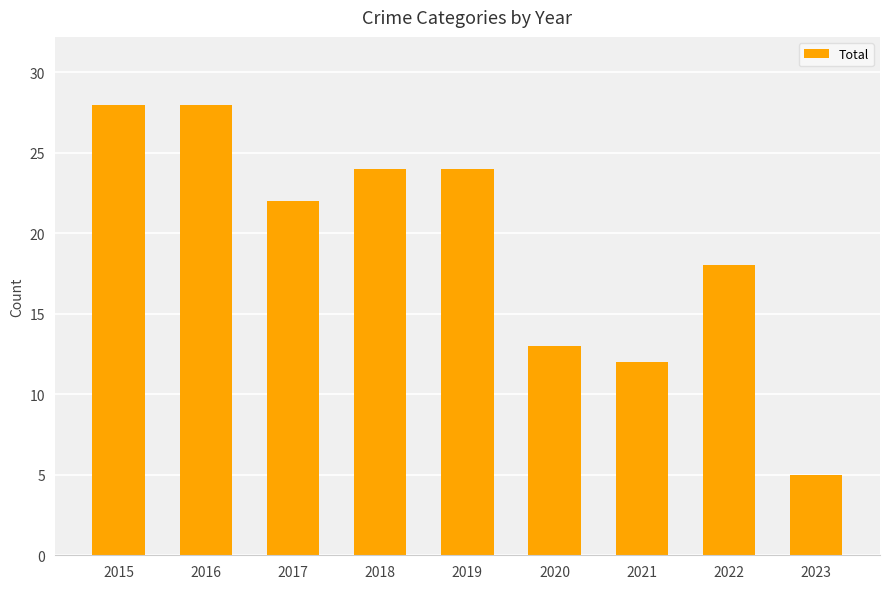

Is it true that the value at 2017 is 29?

False